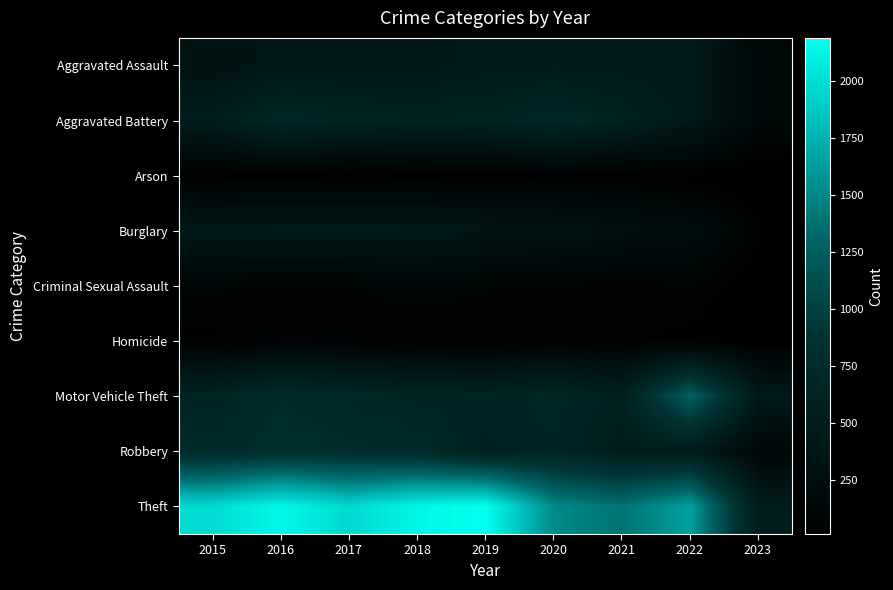

How many distinct data groups are displayed?

9